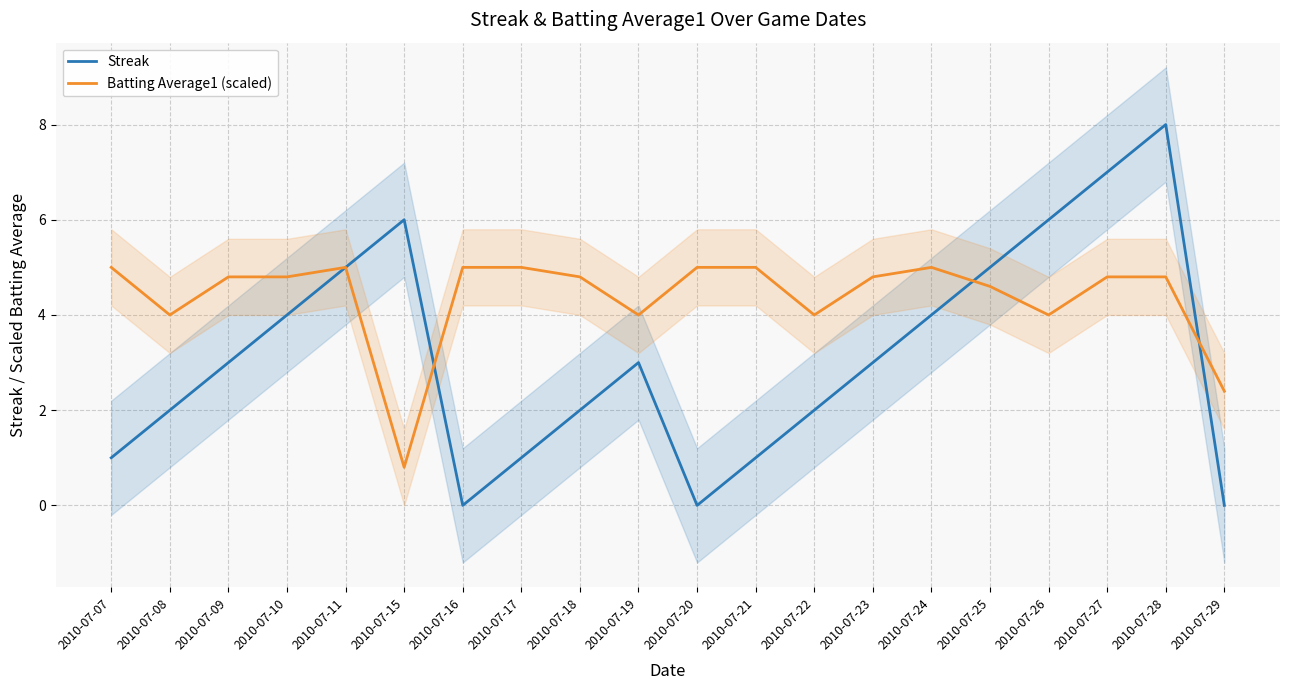

Reading left to right, transcribe all the data shown in this chart.

Streak: 1.0	2.0	3.0	4.0	5.0	6.0	0.0	1.0	2.0	3.0	0.0	1.0	2.0	3.0	4.0	5.0	6.0	7.0	8.0	0.0
Batting Average1 (scaled): 5.0	4.0	4.8	4.8	5.0	0.8	5.0	5.0	4.8	4.0	5.0	5.0	4.0	4.8	5.0	4.6	4.0	4.8	4.8	2.4